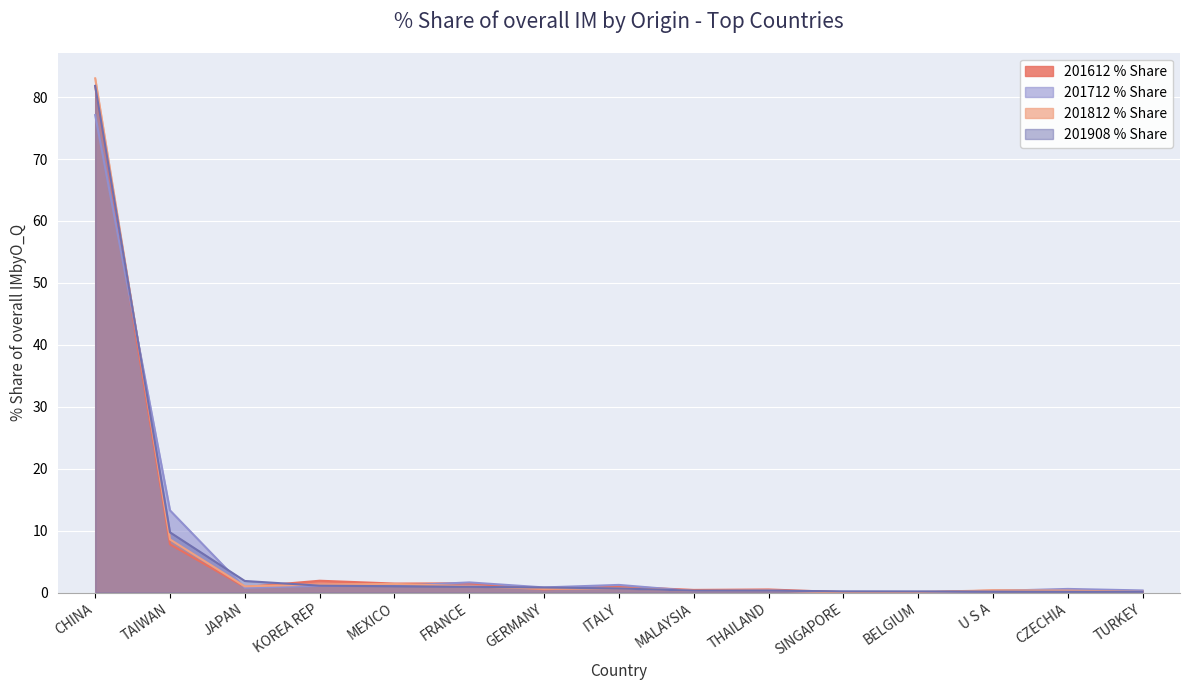

What is the label of the 13th point from the left?

U S A